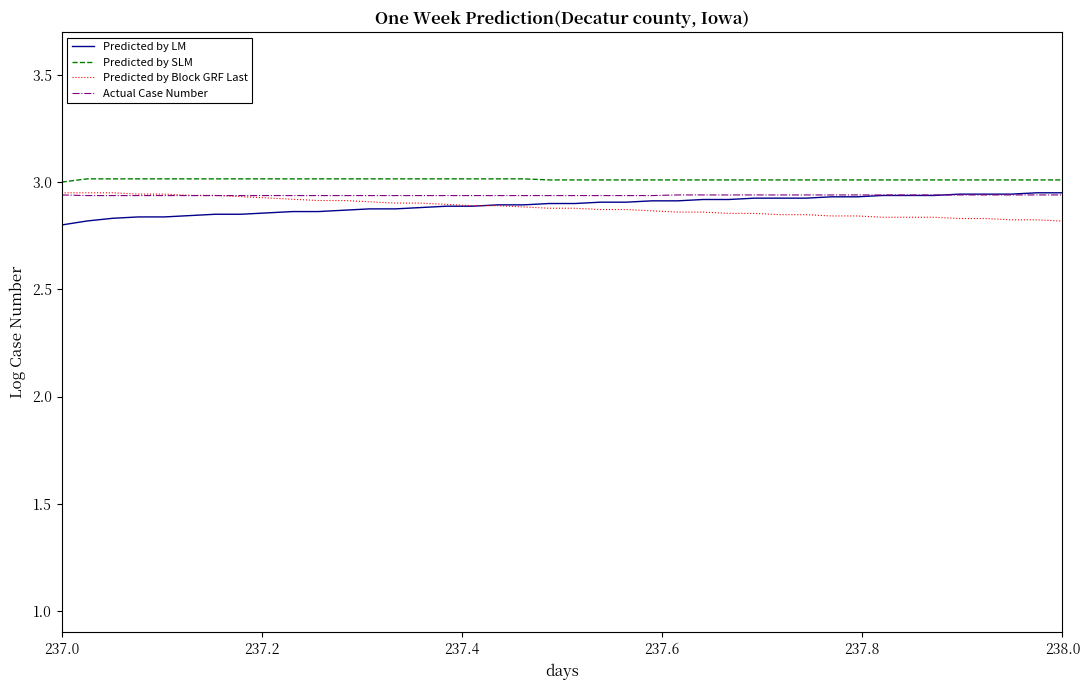

True or false: Actual Case Number and Predicted by SLM cross at least once.

False